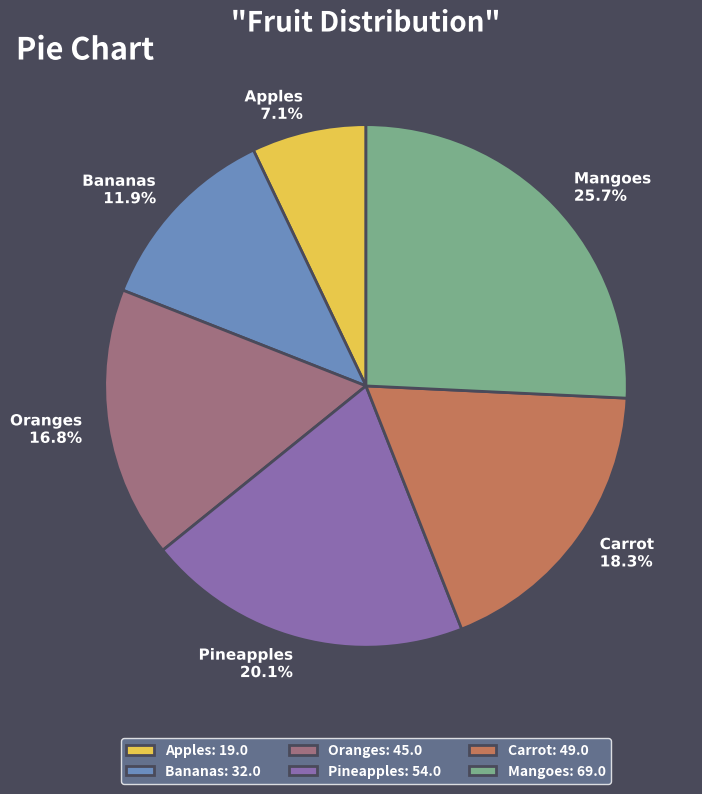

Rank the categories by value from highest to lowest.

Mangoes, Pineapples, Carrot, Oranges, Bananas, Apples